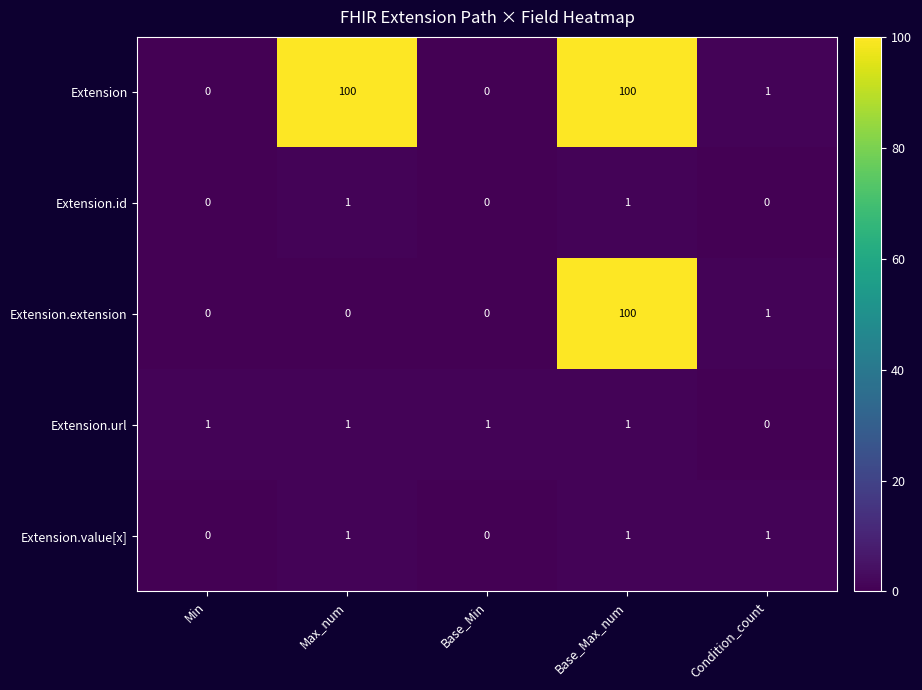

What is the sum of all Extension.extension values?

101